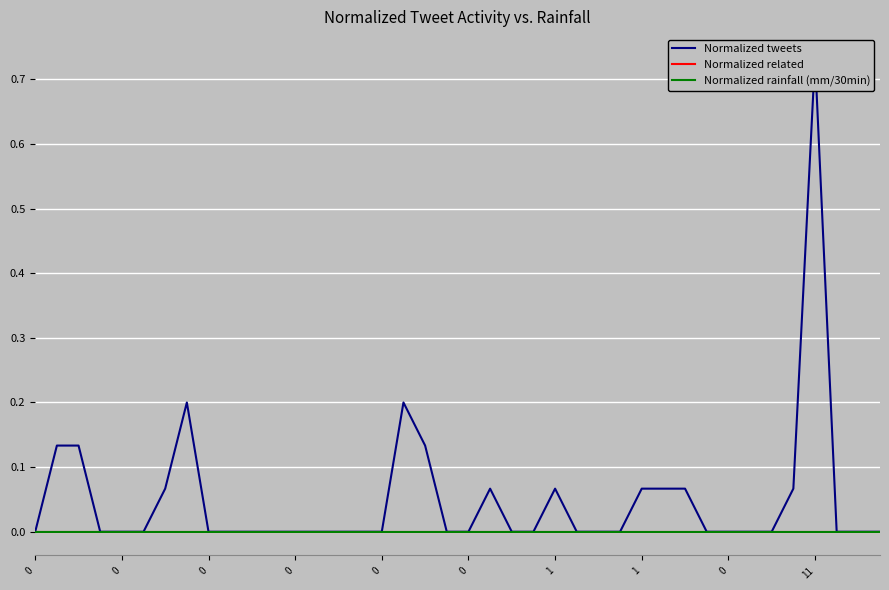

How many categories are shown in the chart?

40